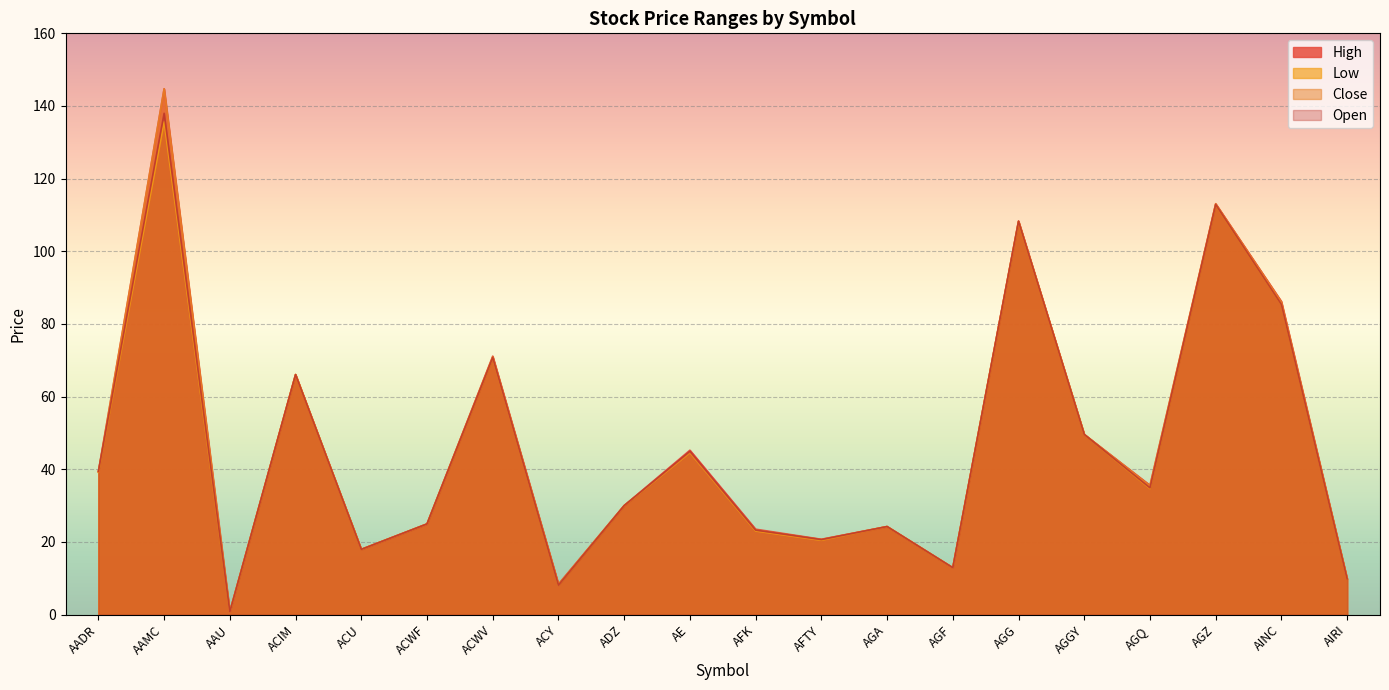

The value of High at ACIM is 95.3. True or false?

False